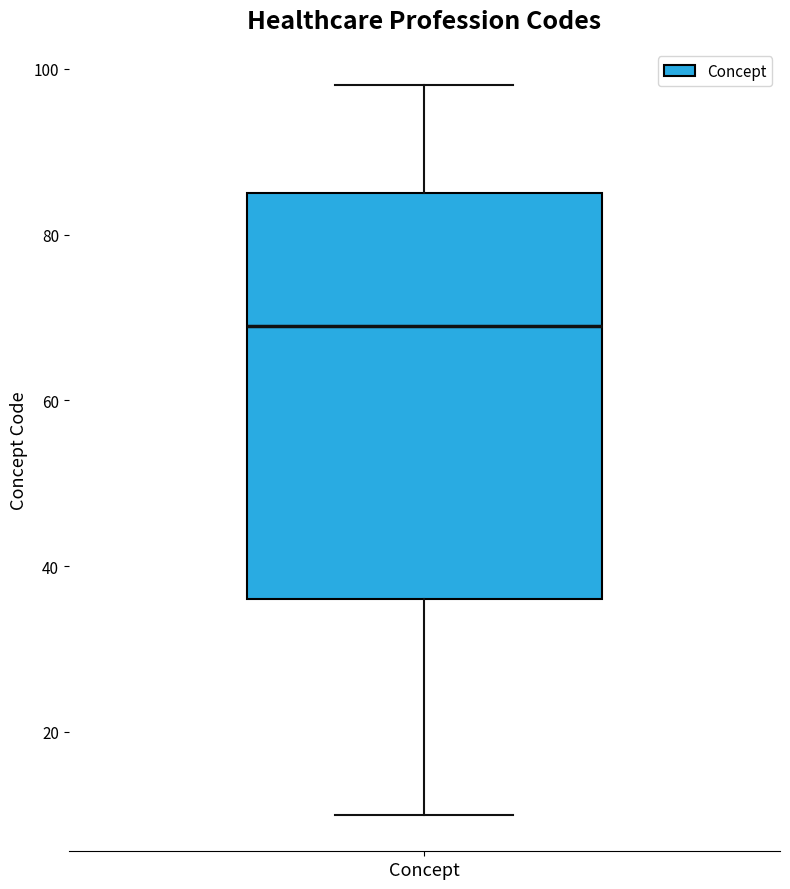

Transcribe this box plot: give where the median line is, the range the box spans, and where the two whiskers end, as read against the y-axis. The values are not printed on the chart, so give them approximately, as read against the axis.

median 70, box 36 to 86, whiskers 10 to 98